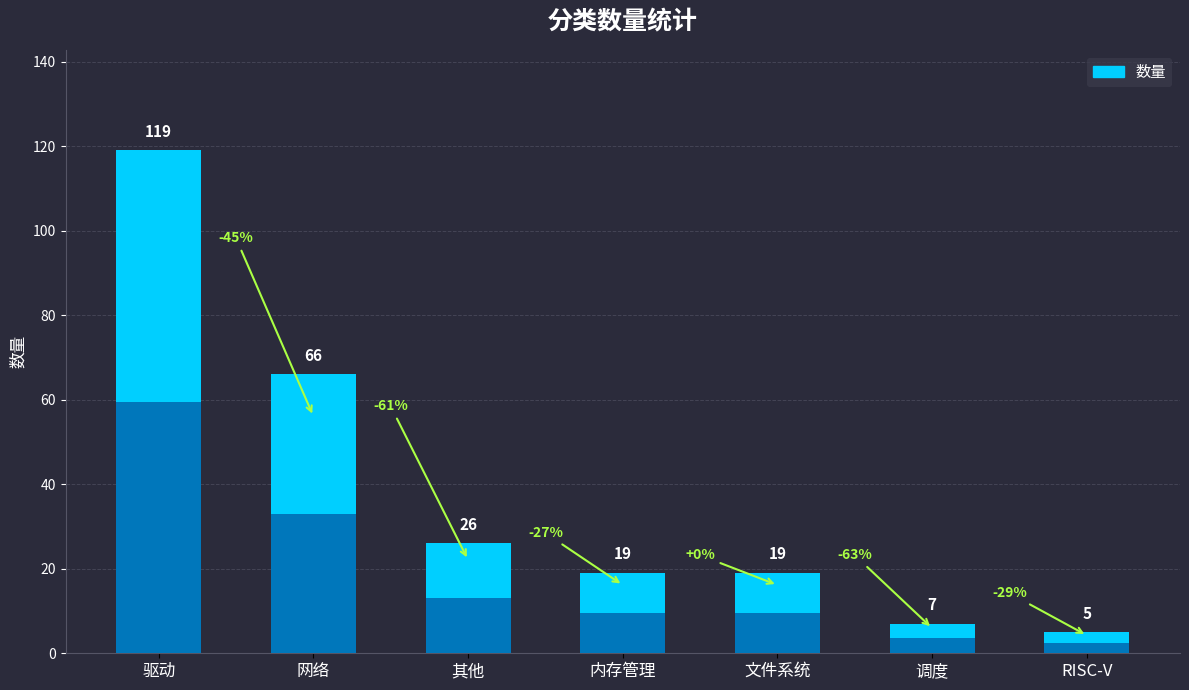

List the labels in order of value, largest first.

驱动, 网络, 其他, 内存管理, 文件系统, 调度, RISC-V